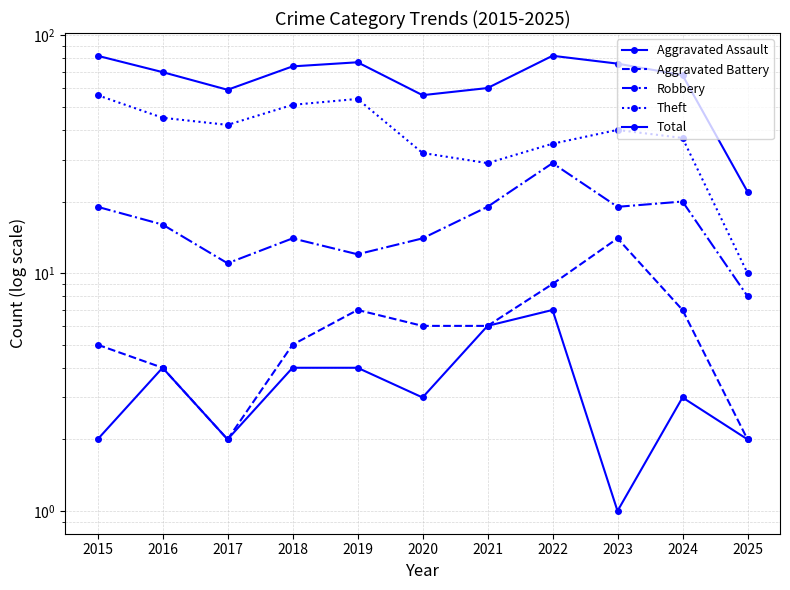

Rank the categories by Theft value from highest to lowest.

2015, 2019, 2018, 2016, 2017, 2023, 2024, 2022, 2020, 2021, 2025